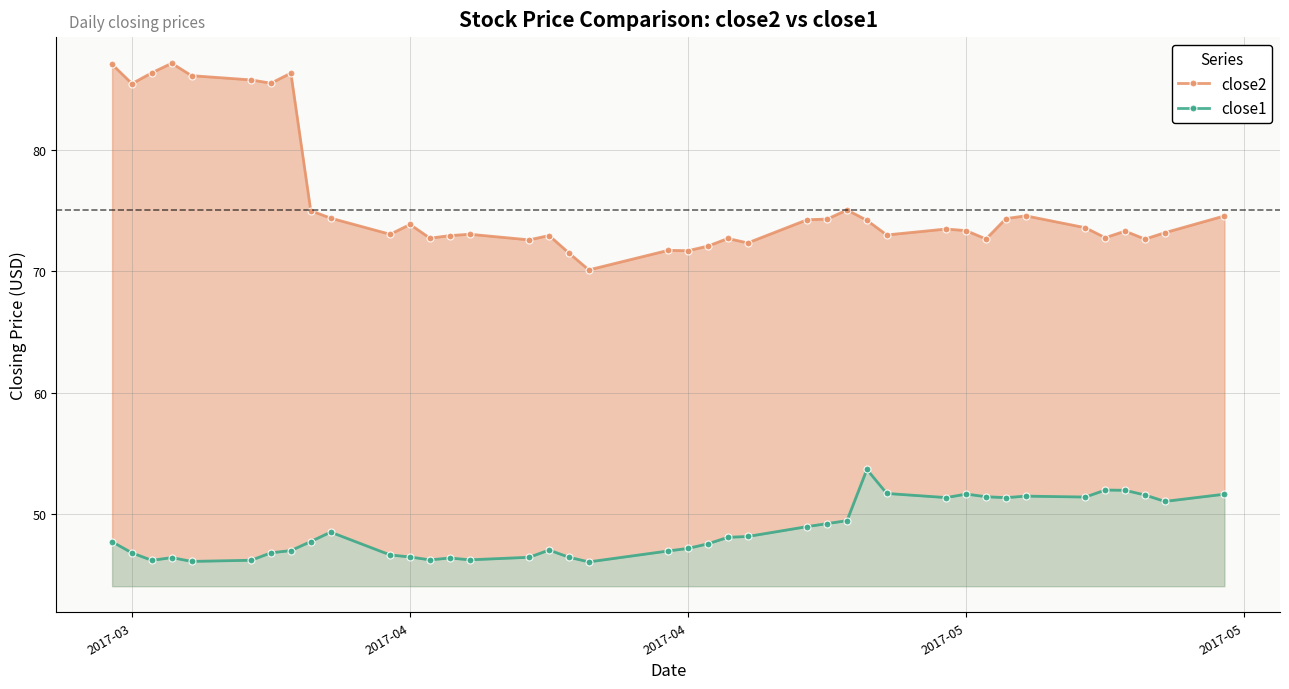

At how many categories does at least one series exceed 72?

36